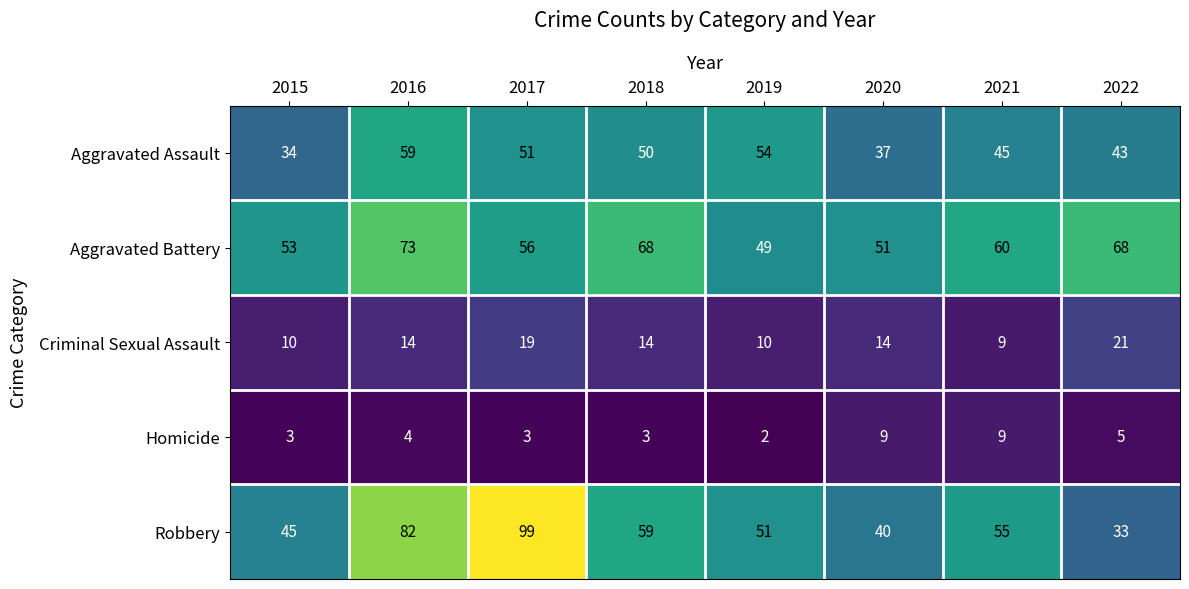

How many data points in Homicide are less than 4?

4